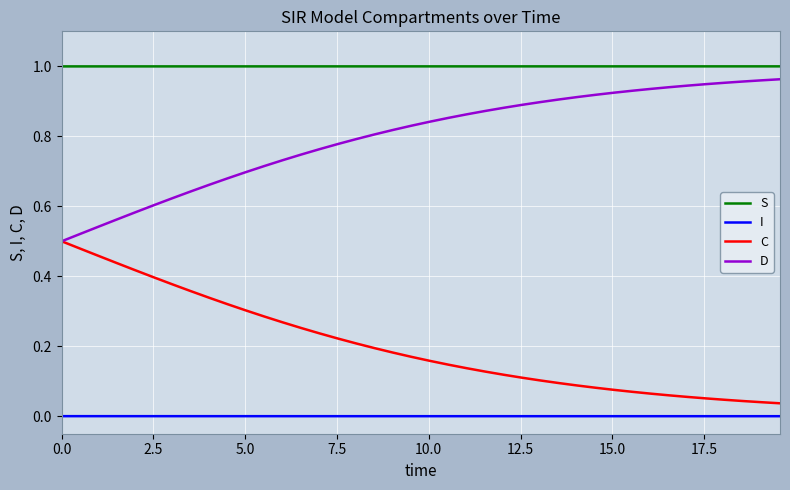

How many lines are shown in the chart?

4